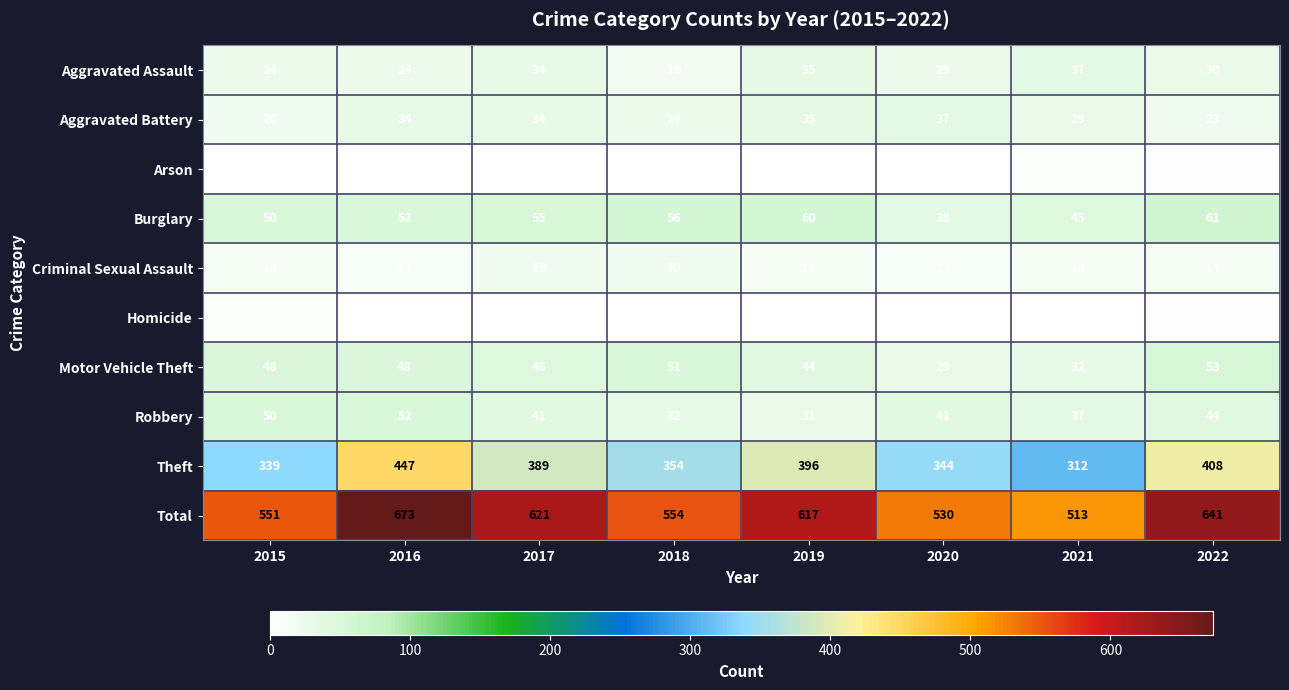

At which label is Motor Vehicle Theft closest to 41?

2019